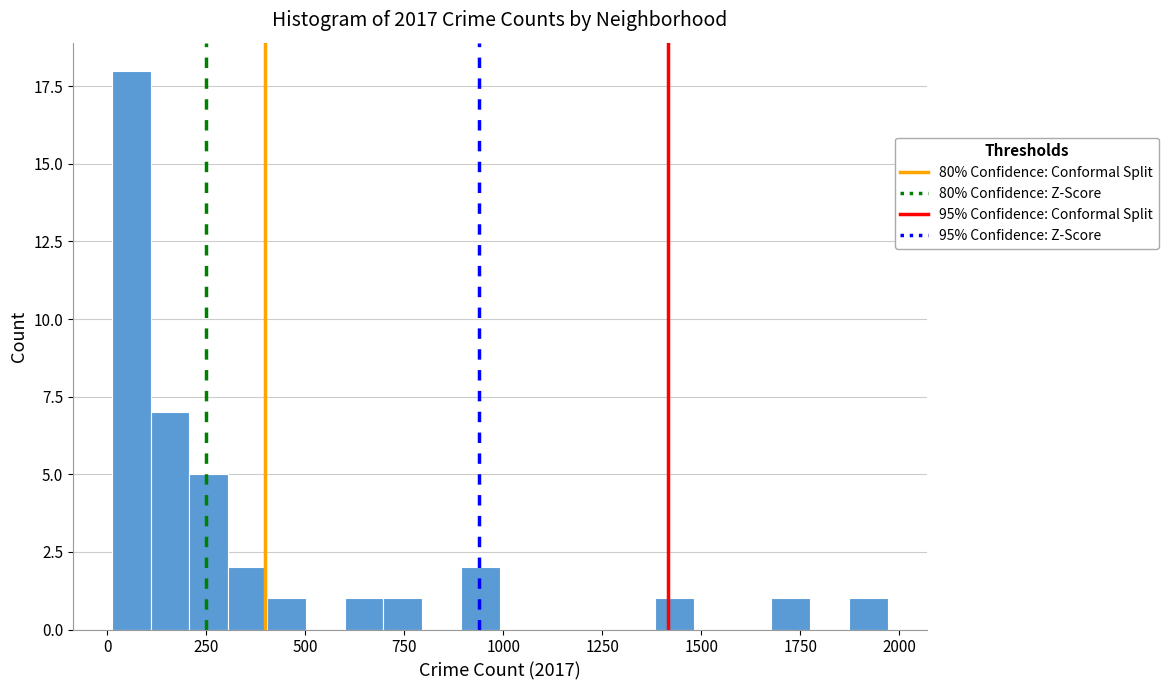

Read against the x-axis, roughly where is the centre of the tallest bar?

50